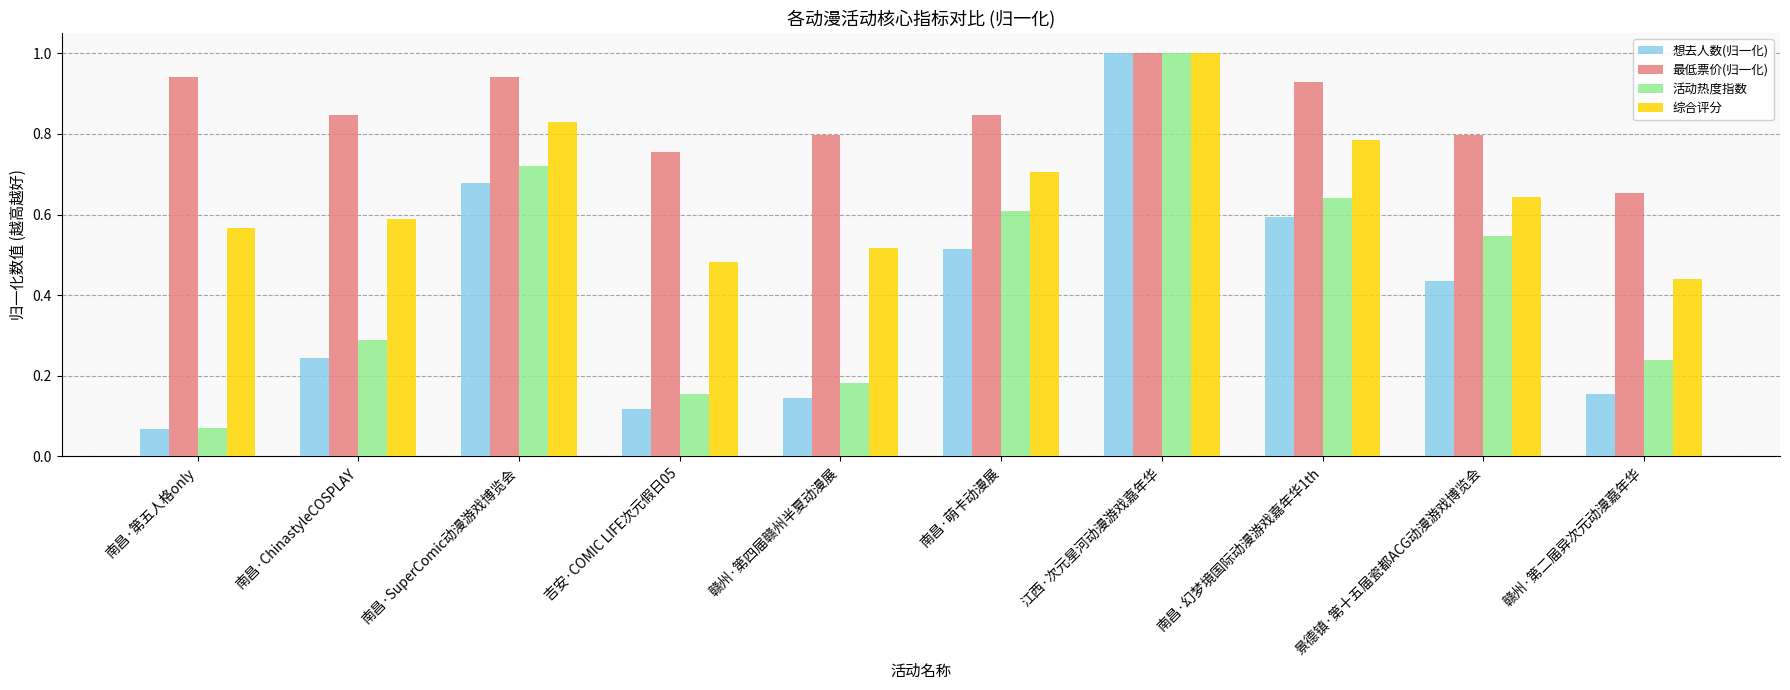

At which label does 综合评分 reach its peak?

江西·次元星河动漫游戏嘉年华